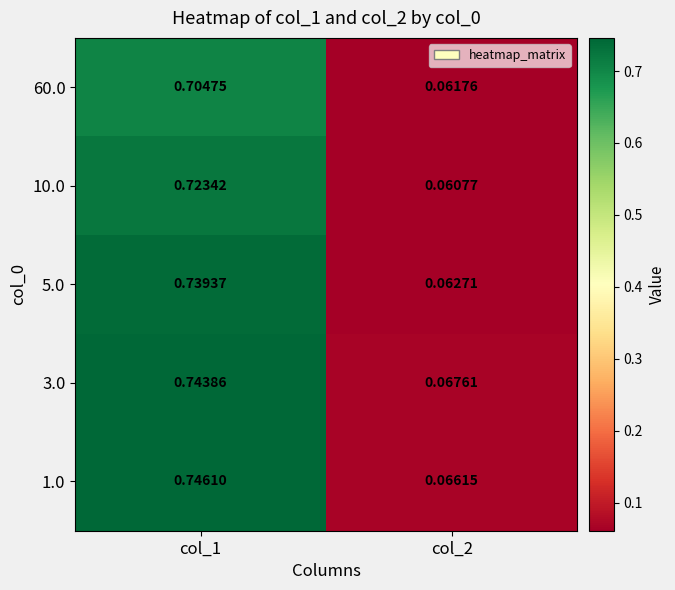

Is the value of 5.0 at col_2 greater than the value of 3.0 at col_2?

No